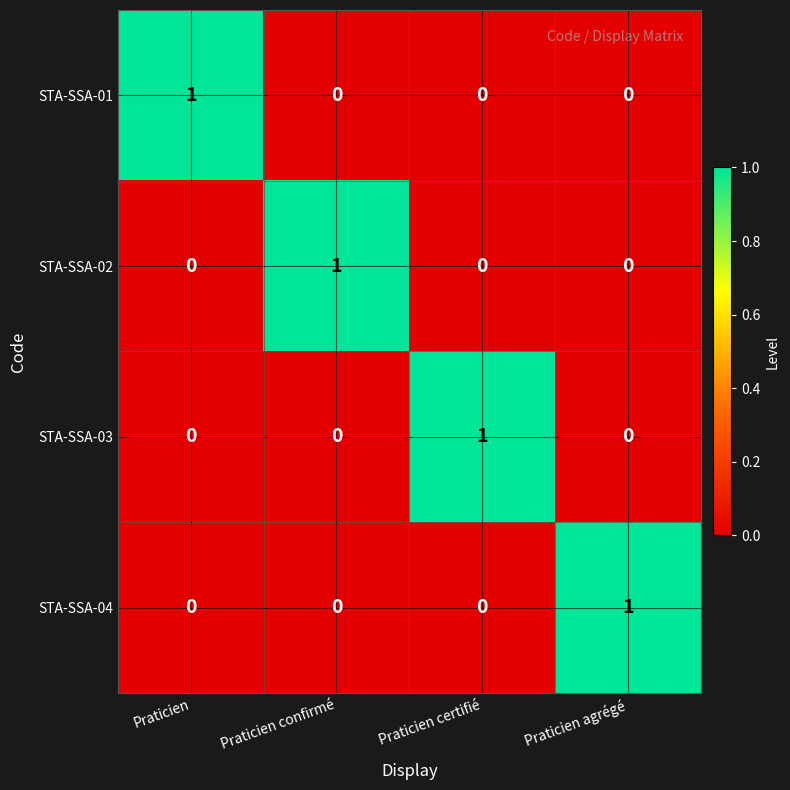

The value of STA-SSA-02 at Praticien confirmé is 1. True or false?

True